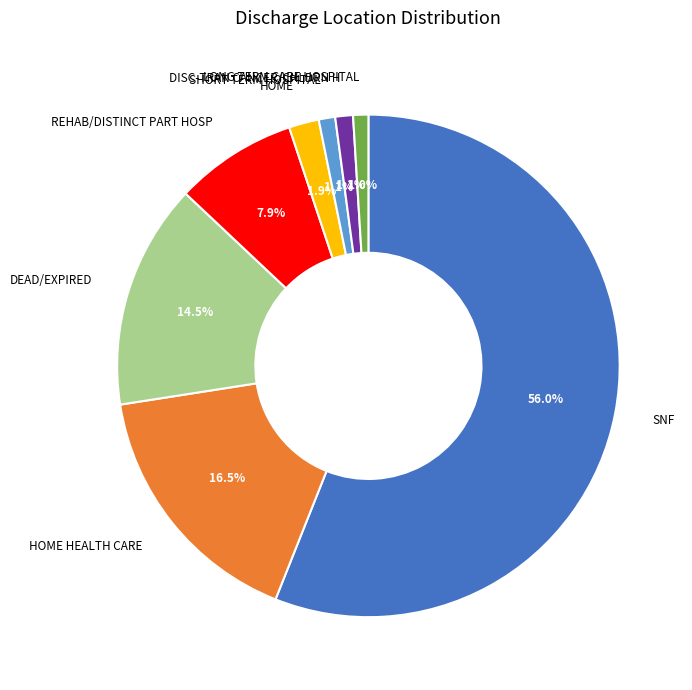

To the nearest percent, what is the average slice percentage?

12%